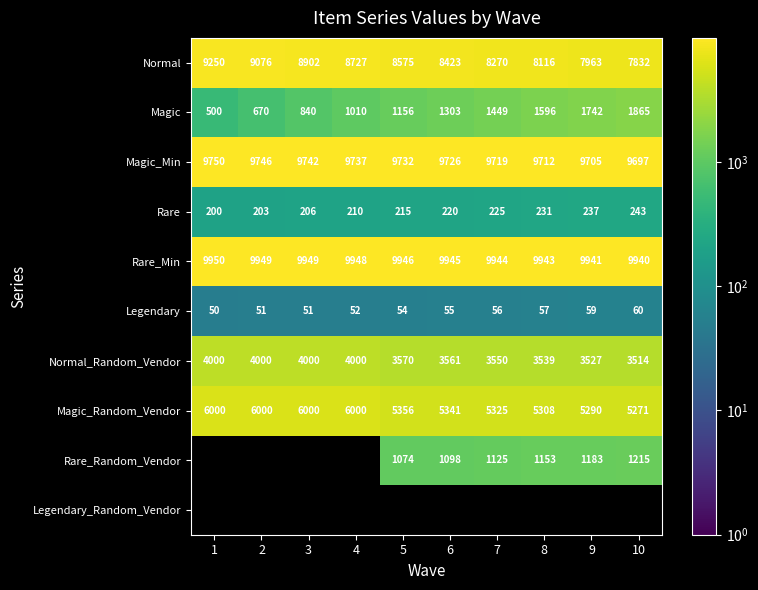

Where is Magic_Min nearest to the value 9723?

6